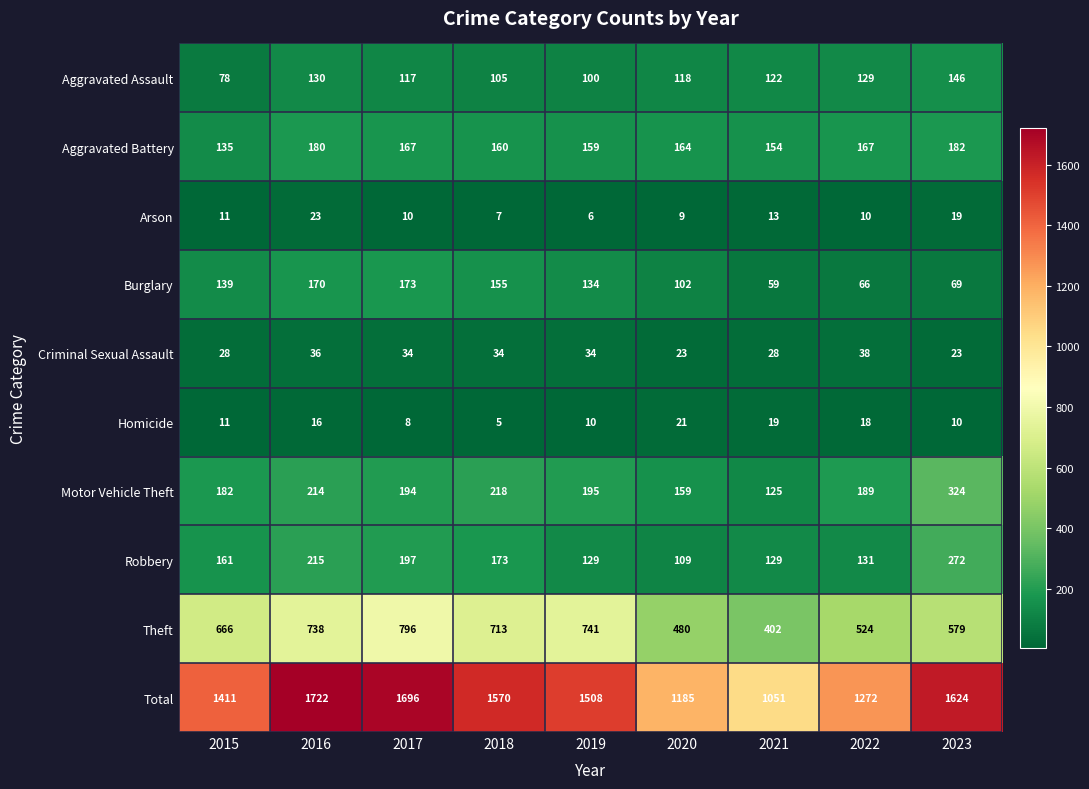

At how many categories does at least one series exceed 1000?

9